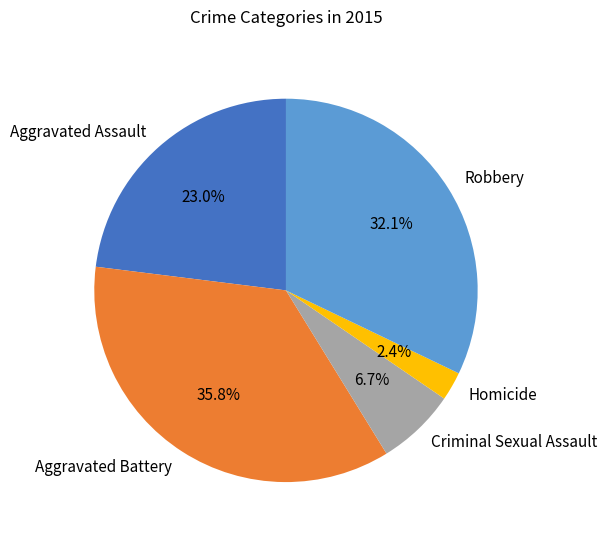

To the nearest percent, what is the difference between the Aggravated Battery and Criminal Sexual Assault slice percentages?

29%